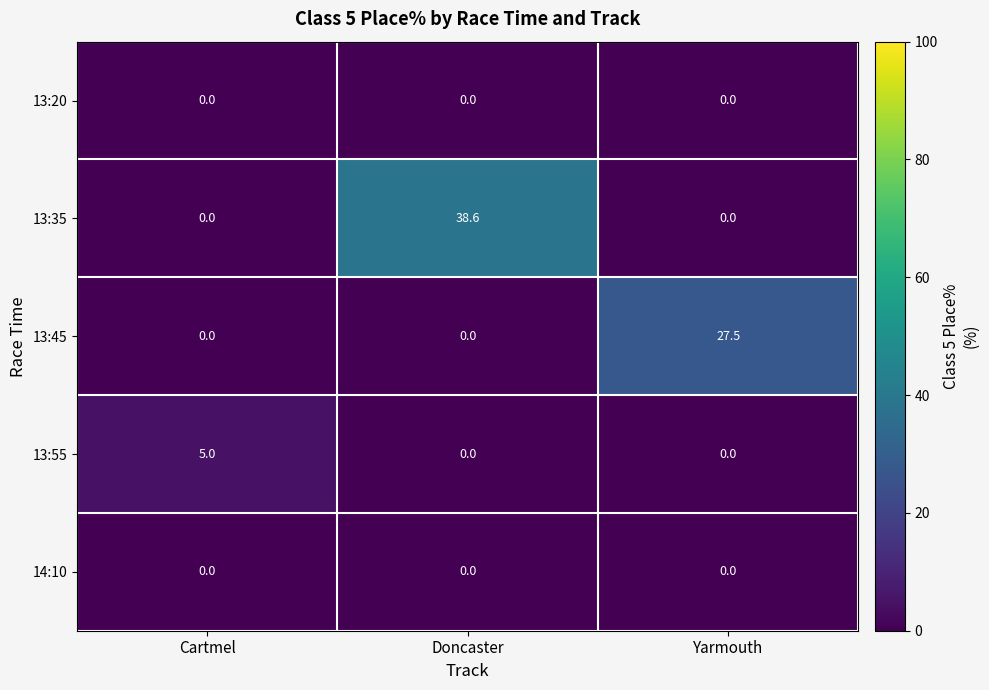

Which series has the largest range (max minus min)?

13:35